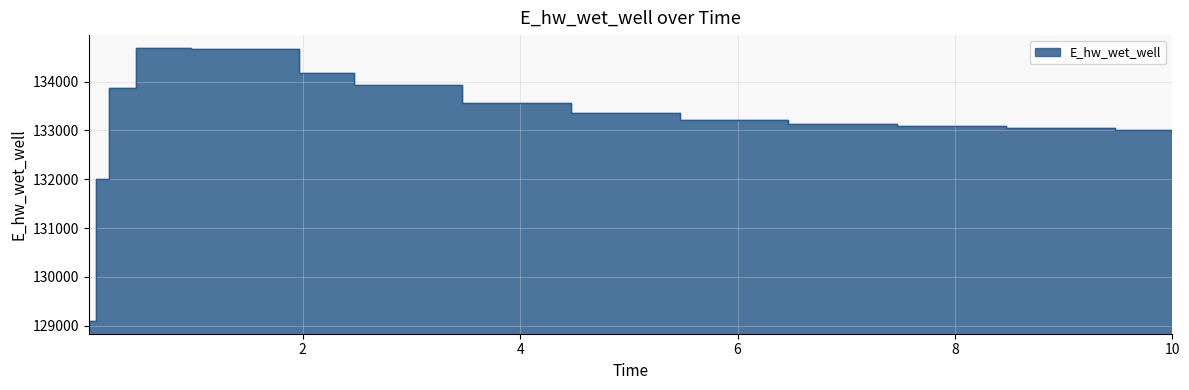

What is the maximum value shown in the chart?

134684.3